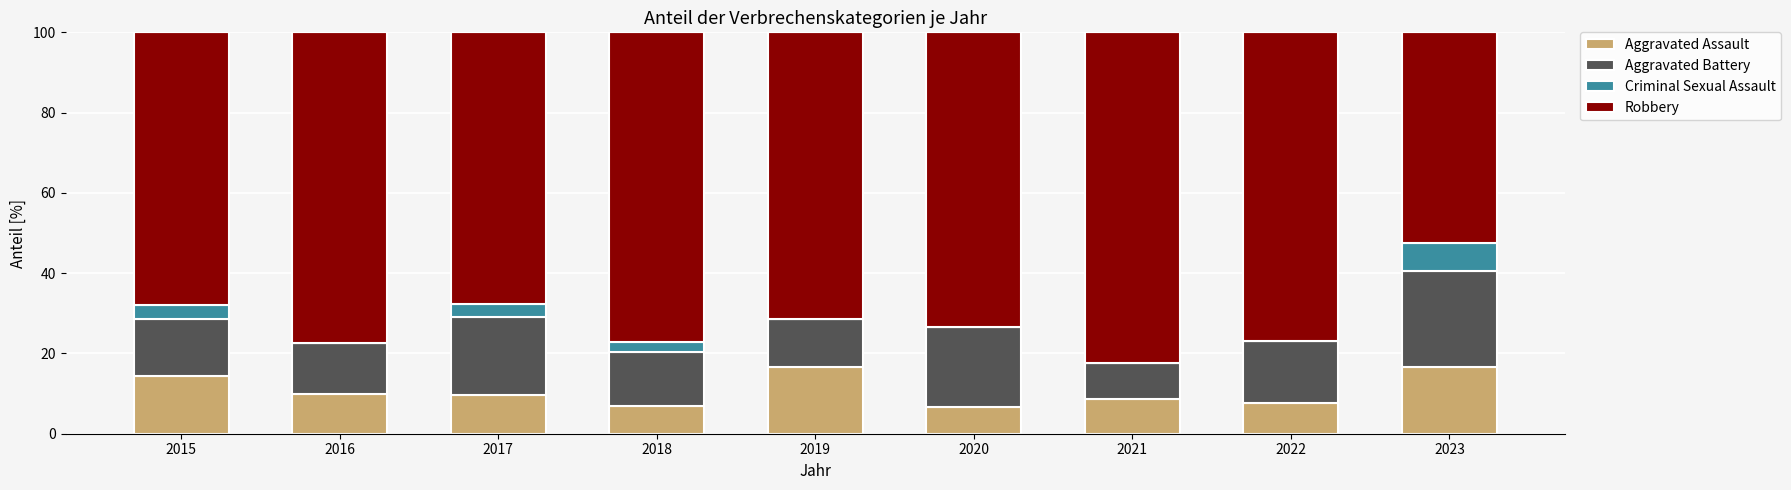

What is the sum of the Robbery values at 2018 and 2015?

145.1